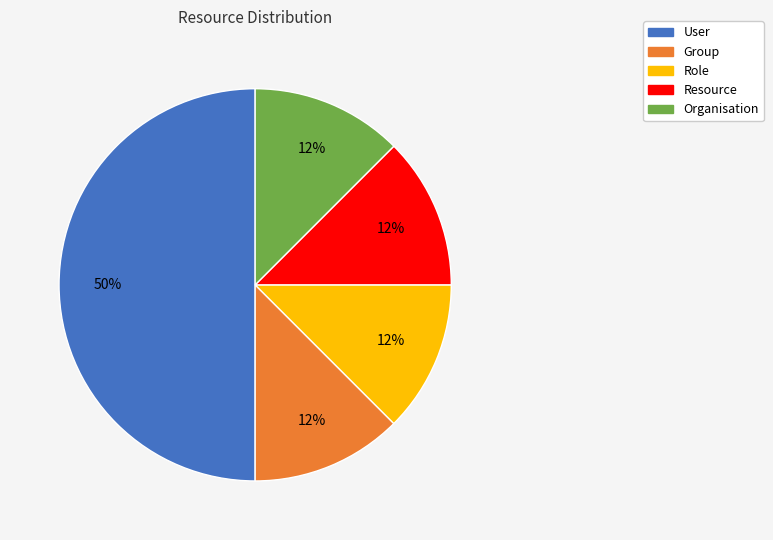

Approximately how many times larger is the value at Role compared to Organisation?

1.0